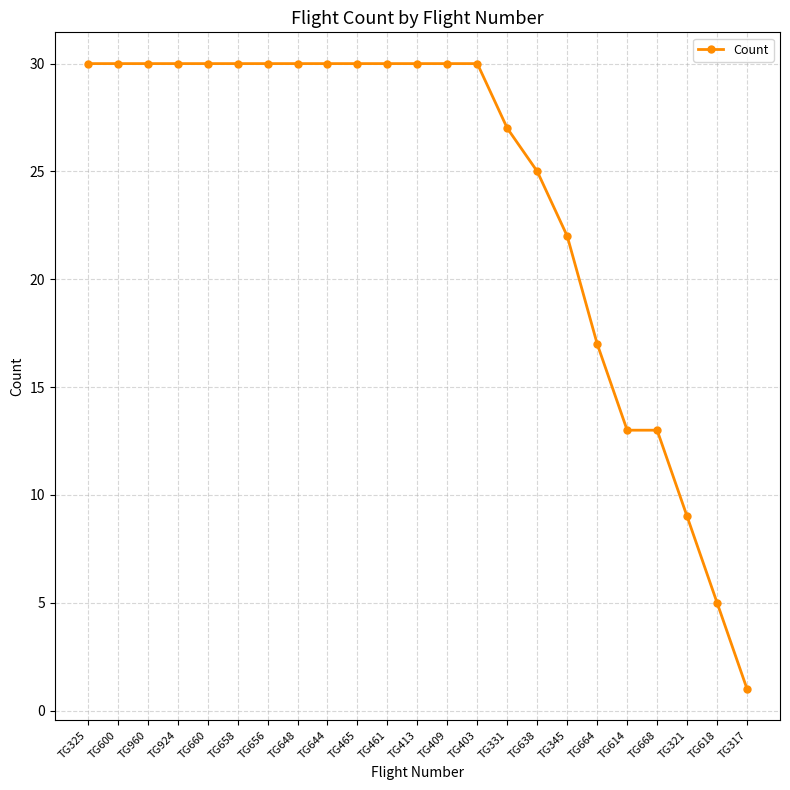

Which has a higher value, TG345 or TG656?

TG656